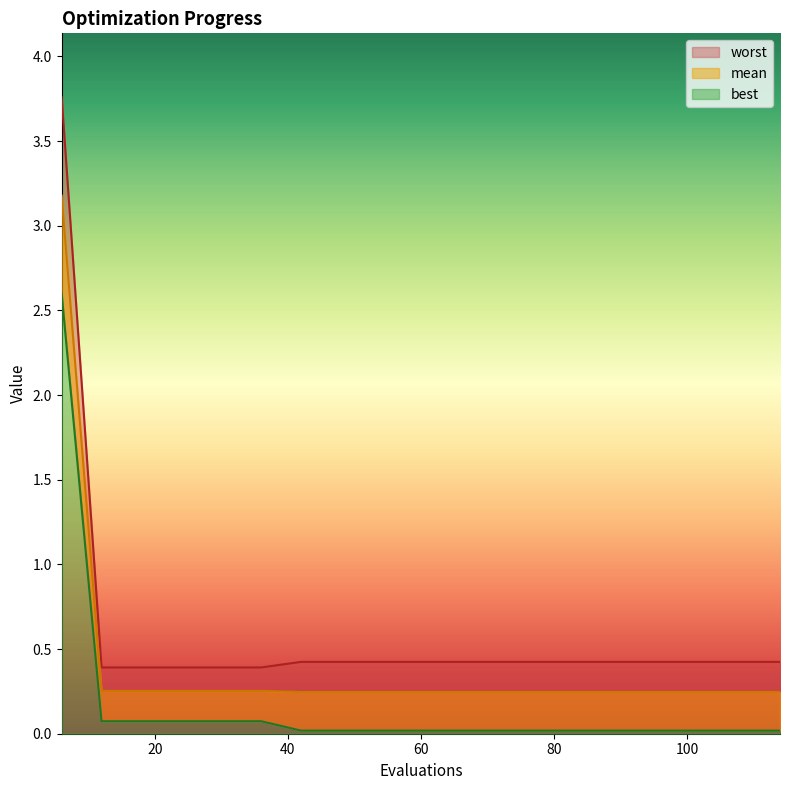

True or false: mean and best intersect in this chart.

False